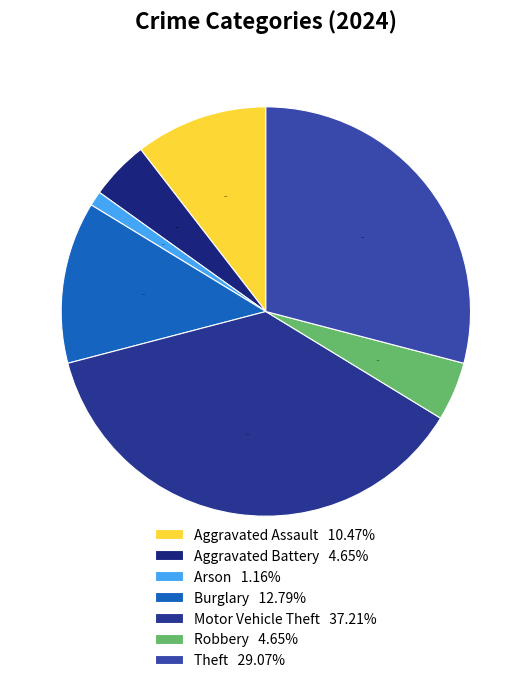

How many segments does this pie chart have?

7